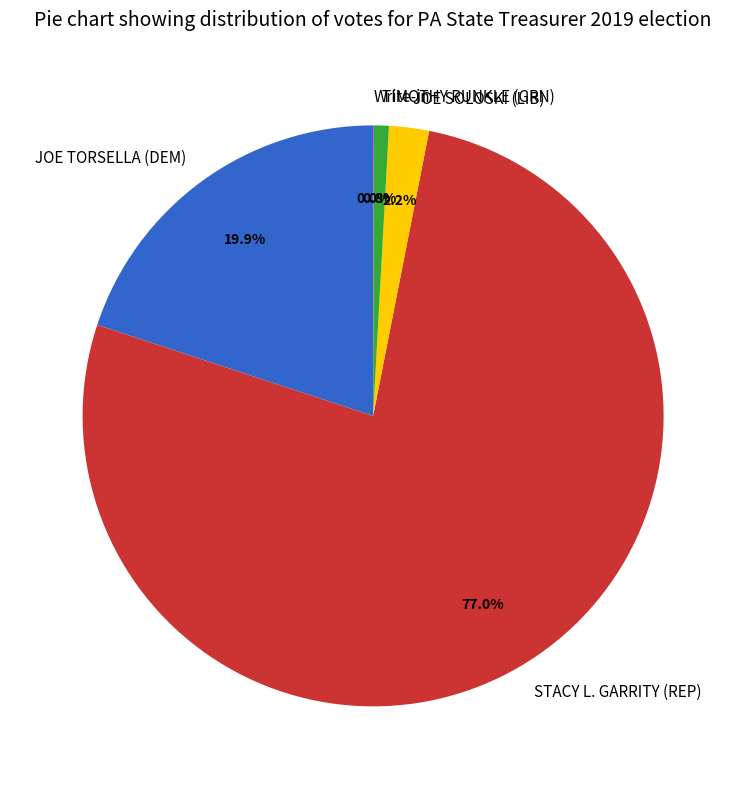

What is the largest slice in the pie chart?

STACY L. GARRITY (REP)